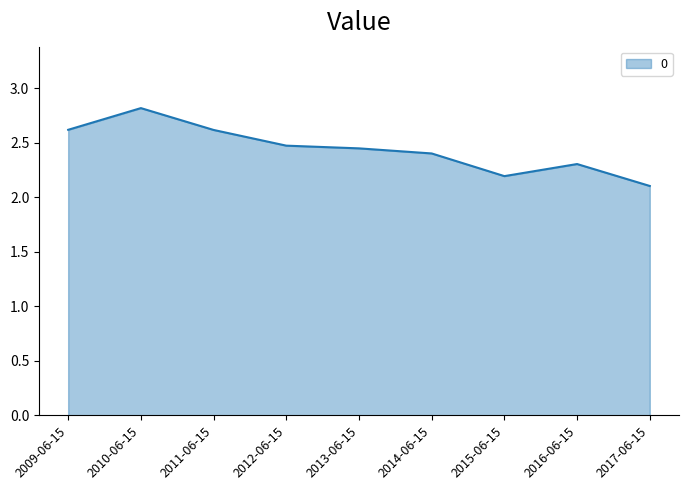

Between 2016-06-15 and 2013-06-15, which is larger?

2013-06-15